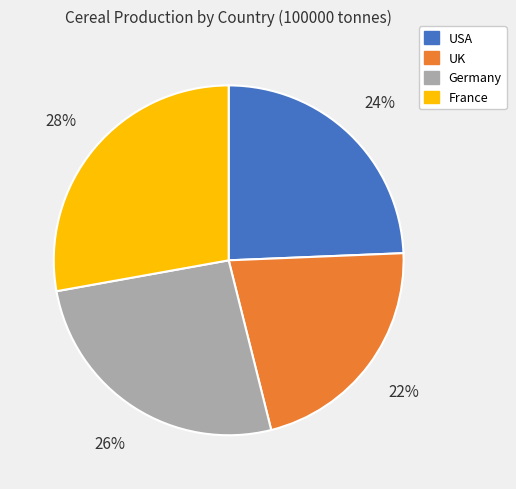

Count the number of slices in the pie.

4